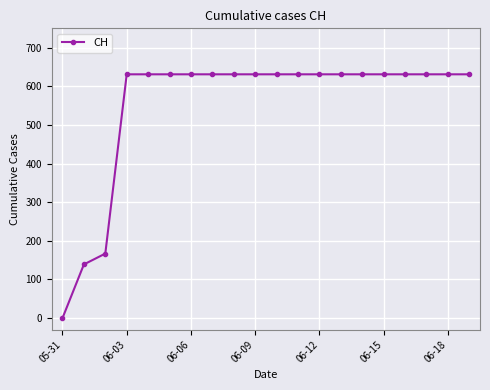

What is the value of the 13th point from the left?

631